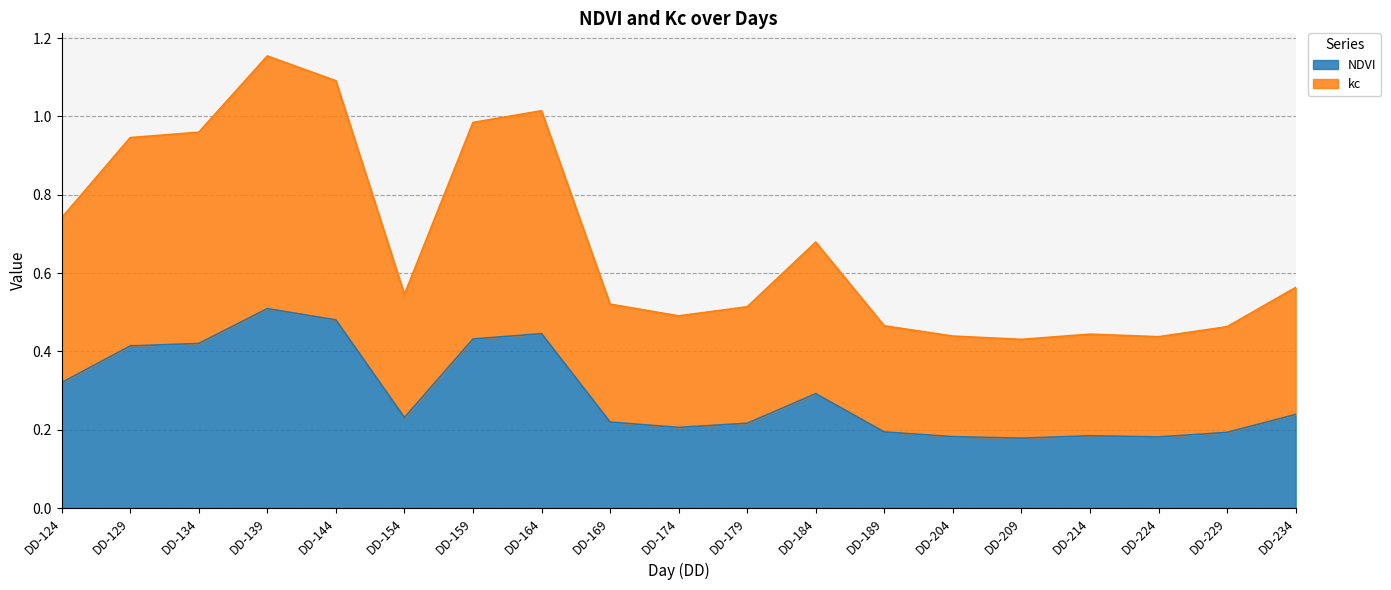

Which series has the largest range (max minus min)?

kc